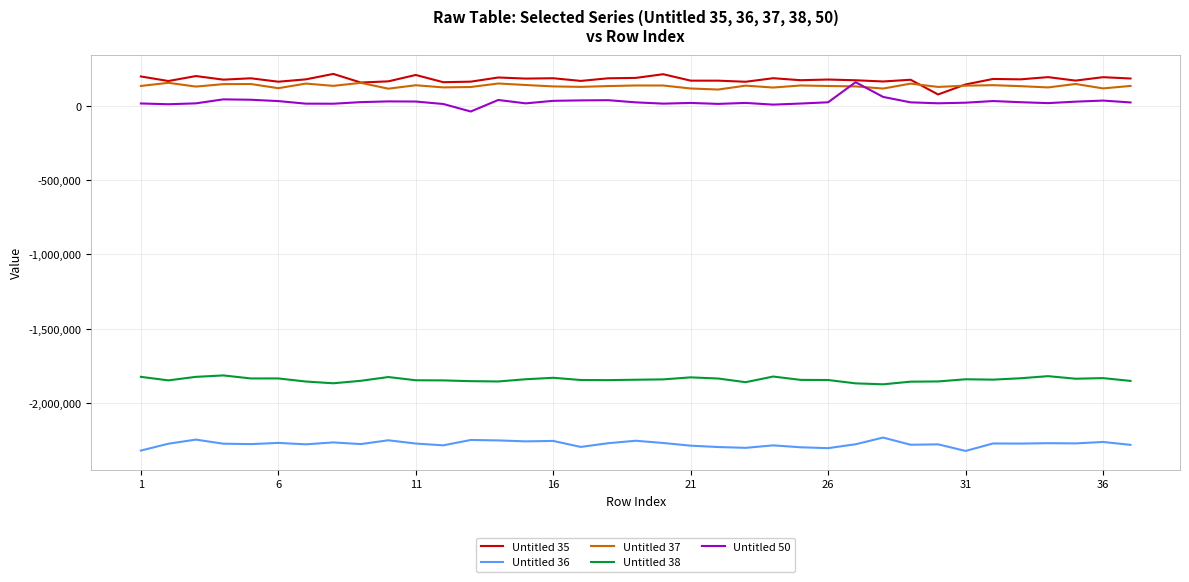

True or false: Untitled 37 and Untitled 36 cross at least once.

False